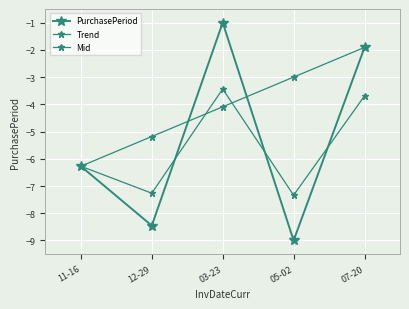

Reading left to right, transcribe all the data shown in this chart.

PurchasePeriod: 11-16=-6.3	12-29=-8.5	03-23=-1.0	05-02=-9.0	07-20=-1.9
Trend: 11-16=-6.3	12-29=-5.2	03-23=-4.1	05-02=-3.0	07-20=-1.9
Mid: 11-16=-6.3	12-29=-7.3	03-23=-3.4	05-02=-7.3	07-20=-3.7